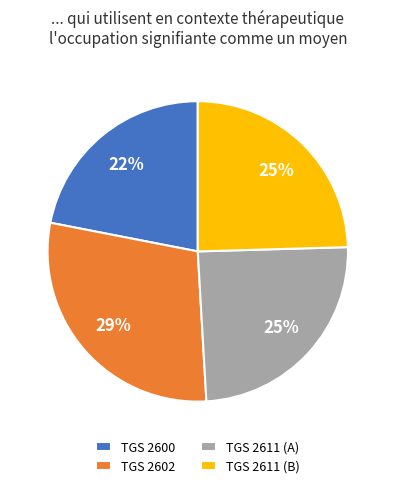

To the nearest percent, what is the average slice percentage?

25%